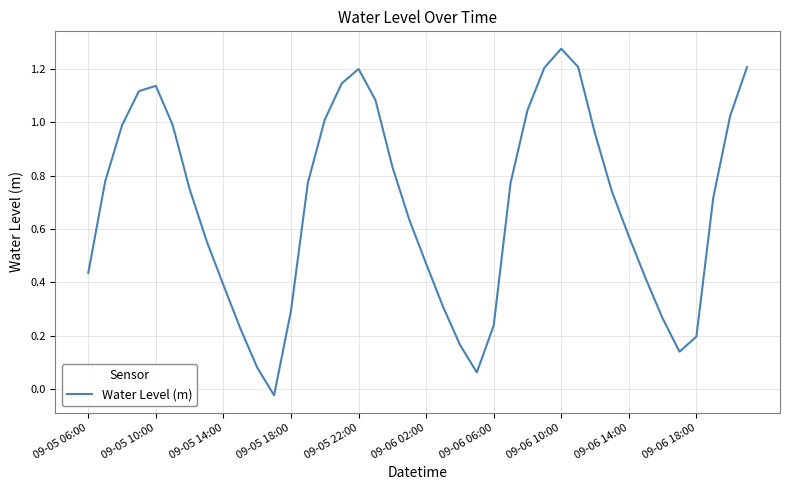

Does the chart display data point markers on the line(s)?

No